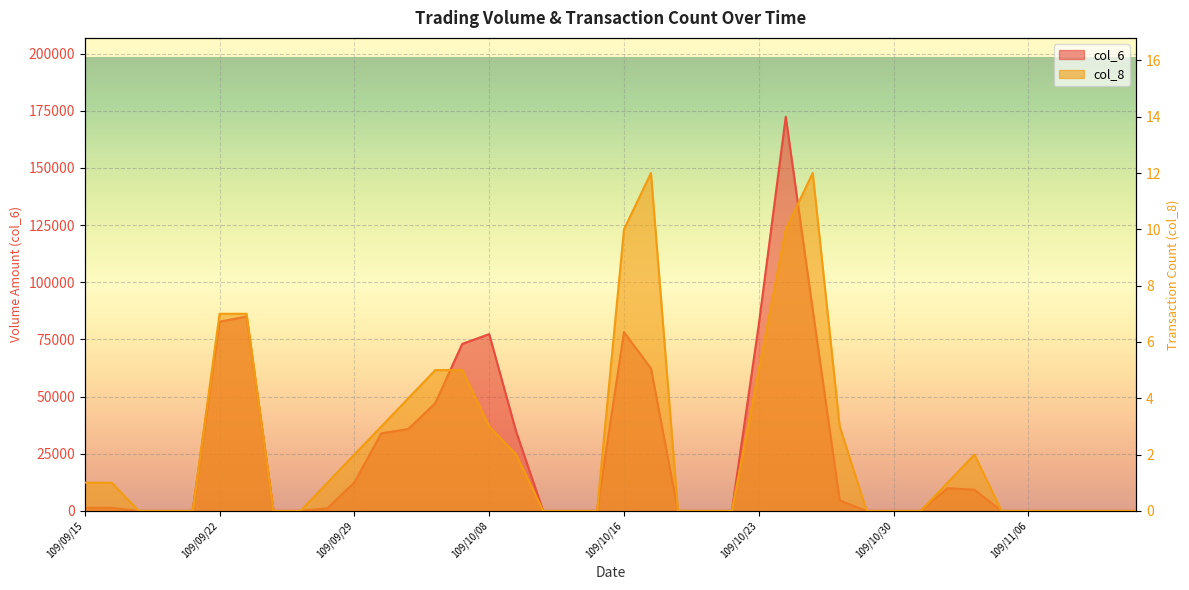

Reading left to right, extract all data points from this chart.

col_6: 109/09/15=1340	109/09/16=1290	109/09/17=0	109/09/18=0	109/09/21=0	109/09/22=82750	109/09/23=85030	109/09/24=0	109/09/25=0	109/09/28=1140	109/09/29=12460	109/09/30=33920	109/10/05=35800	109/10/06=47130	109/10/07=73030	109/10/08=77330	109/10/12=34650	109/10/13=0	109/10/14=0	109/10/15=0	109/10/16=78180	109/10/19=62350	109/10/20=0	109/10/21=0	109/10/22=0	109/10/23=81540	109/10/26=172420	109/10/27=87950	109/10/28=4550	109/10/29=0	109/10/30=0	109/11/02=0	109/11/03=9940	109/11/04=9240	109/11/05=0	109/11/06=0	109/11/09=0	109/11/10=0	109/11/11=0	109/11/12=0
col_8: 109/09/15=1	109/09/16=1	109/09/17=0	109/09/18=0	109/09/21=0	109/09/22=7	109/09/23=7	109/09/24=0	109/09/25=0	109/09/28=1	109/09/29=2	109/09/30=3	109/10/05=4	109/10/06=5	109/10/07=5	109/10/08=3	109/10/12=2	109/10/13=0	109/10/14=0	109/10/15=0	109/10/16=10	109/10/19=12	109/10/20=0	109/10/21=0	109/10/22=0	109/10/23=5	109/10/26=10	109/10/27=12	109/10/28=3	109/10/29=0	109/10/30=0	109/11/02=0	109/11/03=1	109/11/04=2	109/11/05=0	109/11/06=0	109/11/09=0	109/11/10=0	109/11/11=0	109/11/12=0